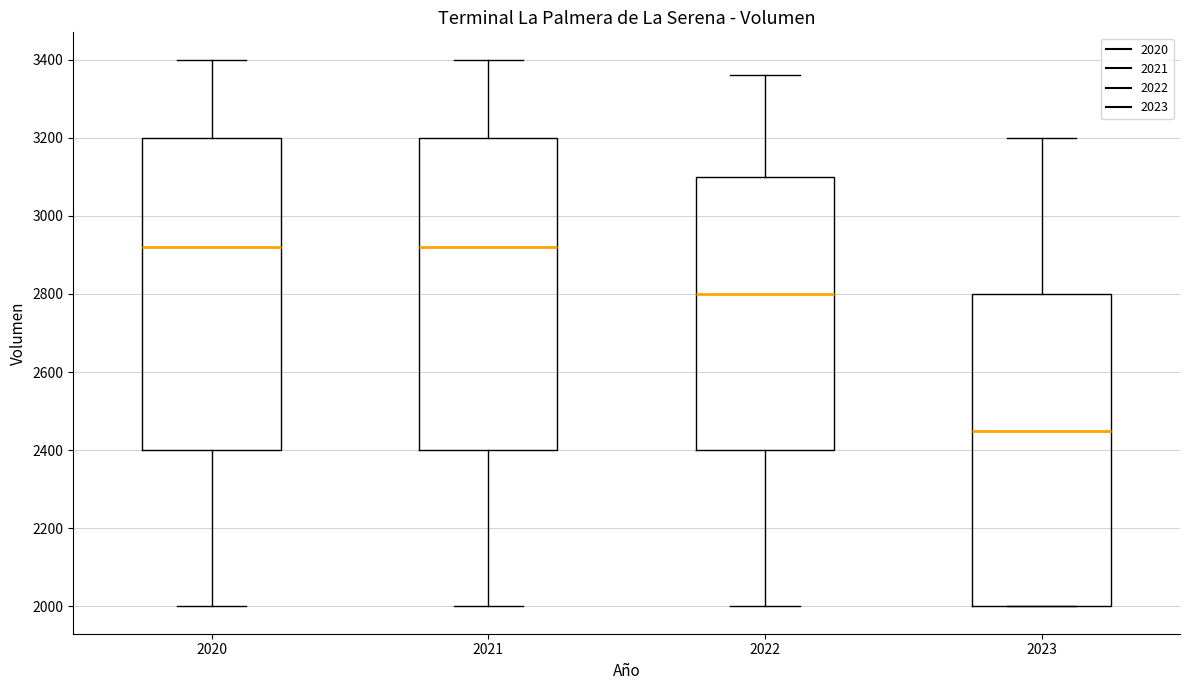

Where is the lower edge of the box at x = 2021 on the y-axis? The values are not printed on the chart, so give them approximately, as read against the axis.

2400